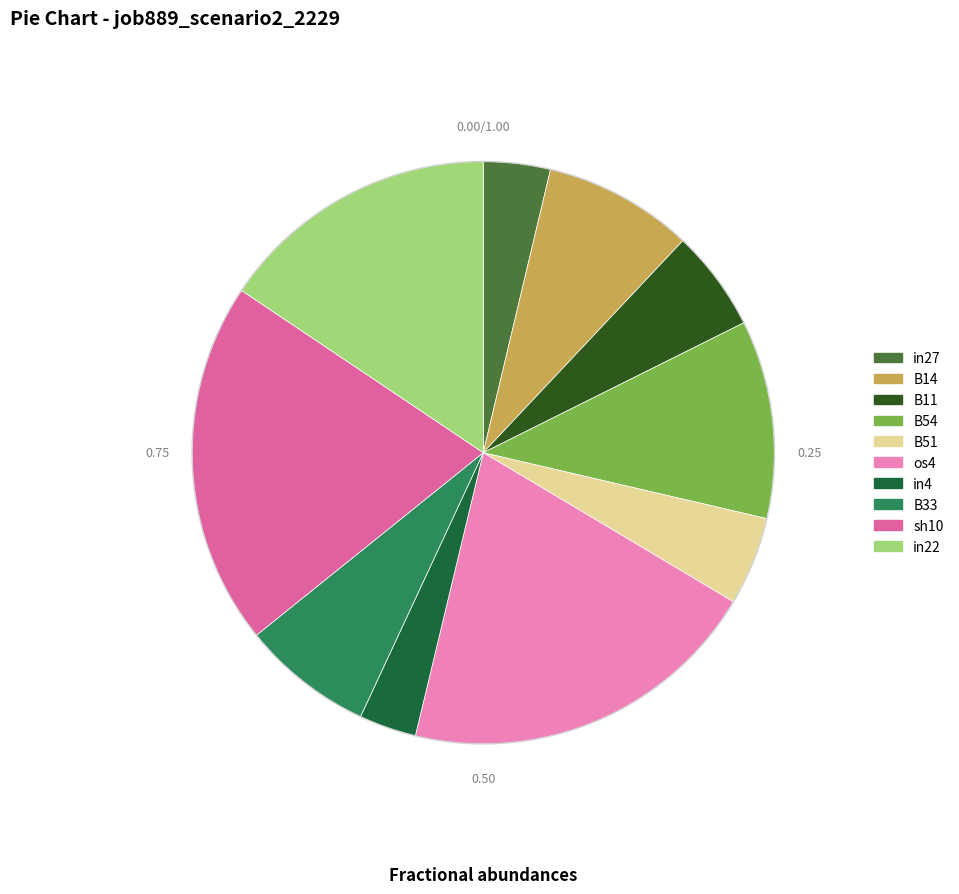

Does sh10 represent more than half of the total?

No